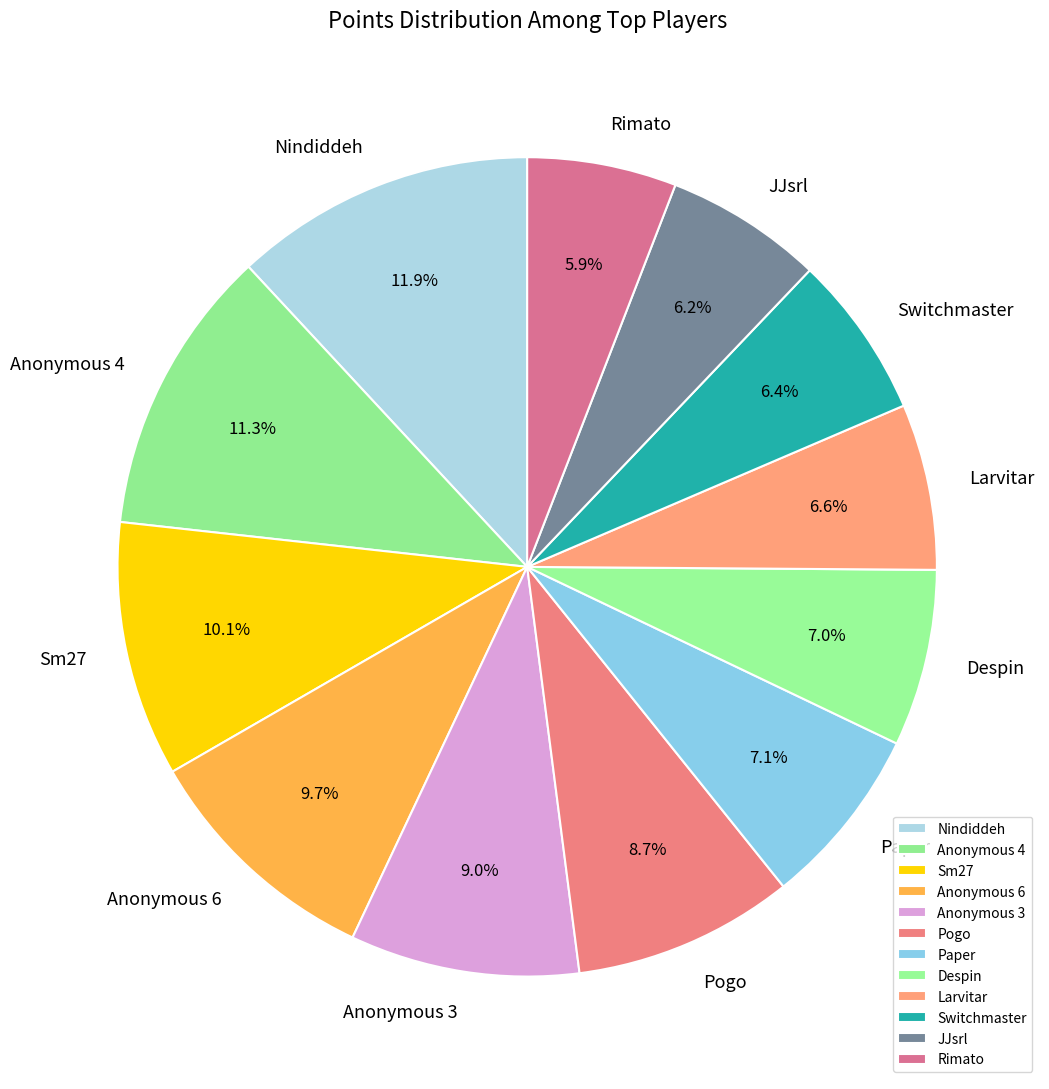

Does any single category account for the majority?

No